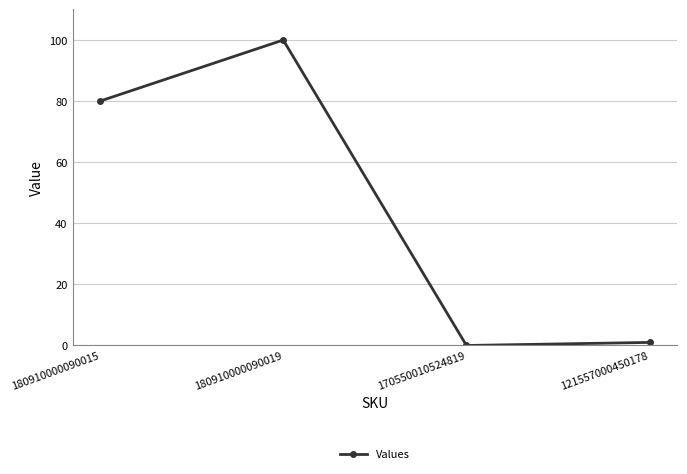

What is the maximum value shown in the chart?

100